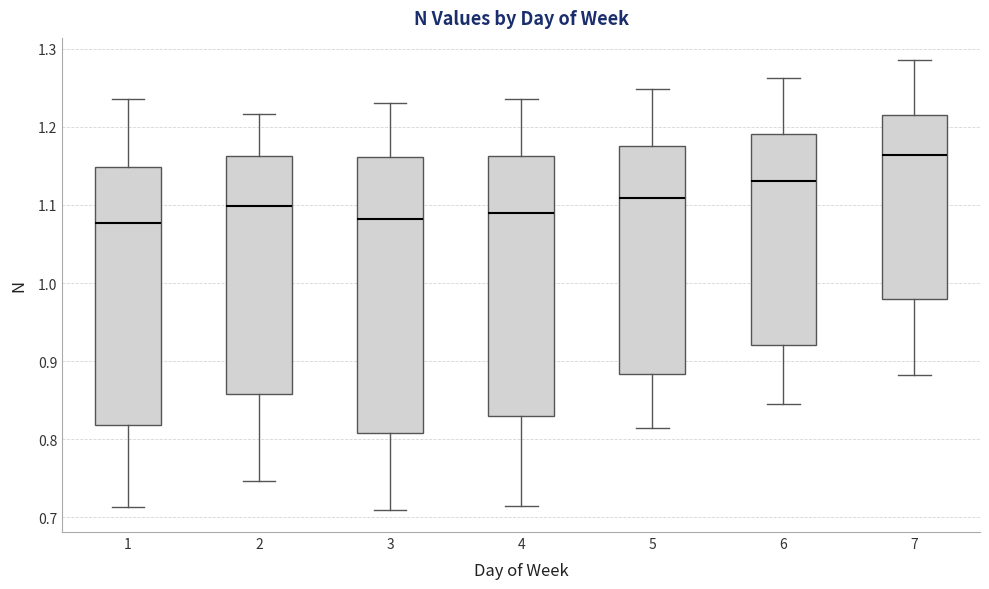

Where is the lower edge of the box at x = 6 on the y-axis? The values are not printed on the chart, so give them approximately, as read against the axis.

0.92